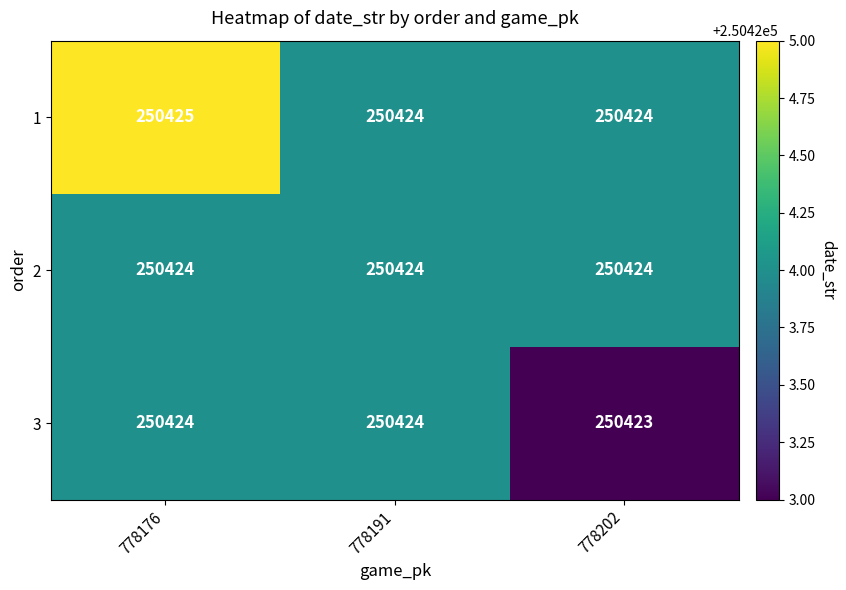

Reading right to left, what are all the values shown in this chart?

1: 250424	250424	250425
2: 250424	250424	250424
3: 250423	250424	250424